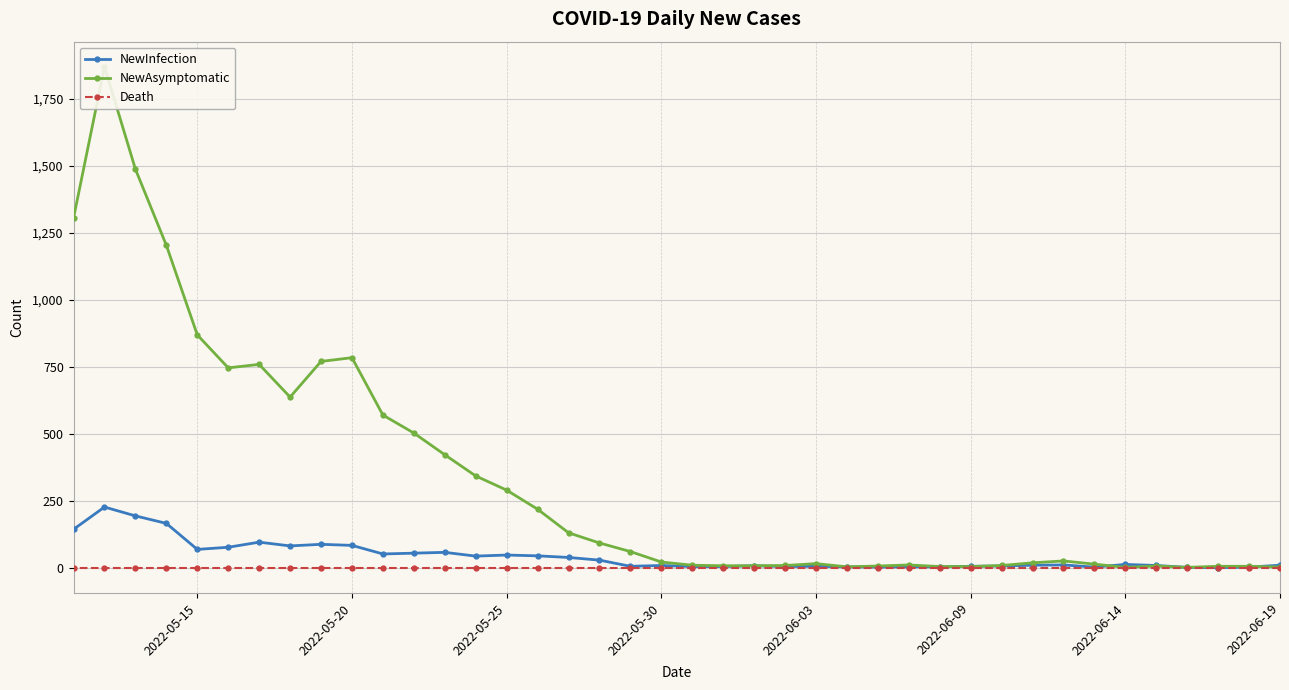

Count the number of categories in the chart.

40